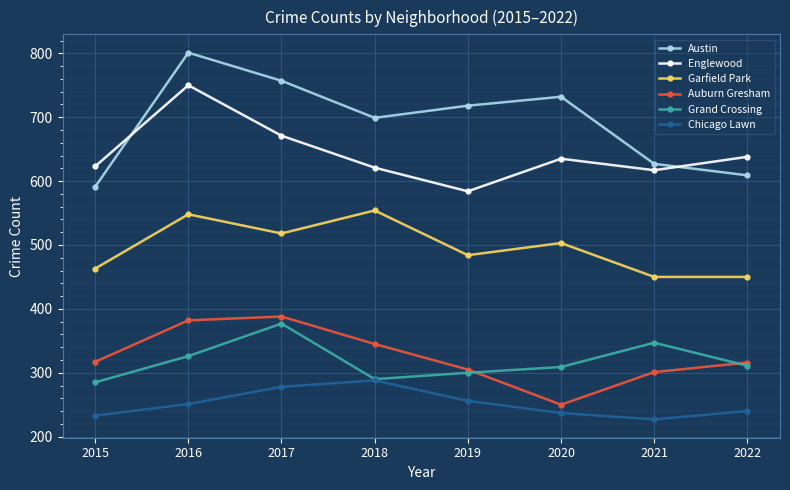

At which category is the sum across all series the highest?

2016